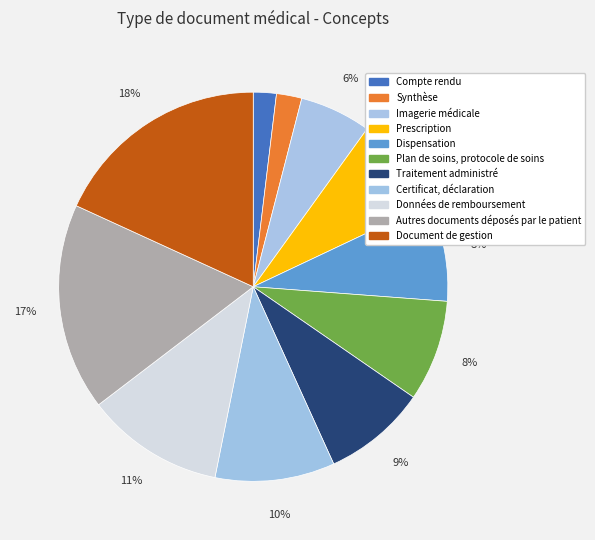

Does any single category account for the majority?

No